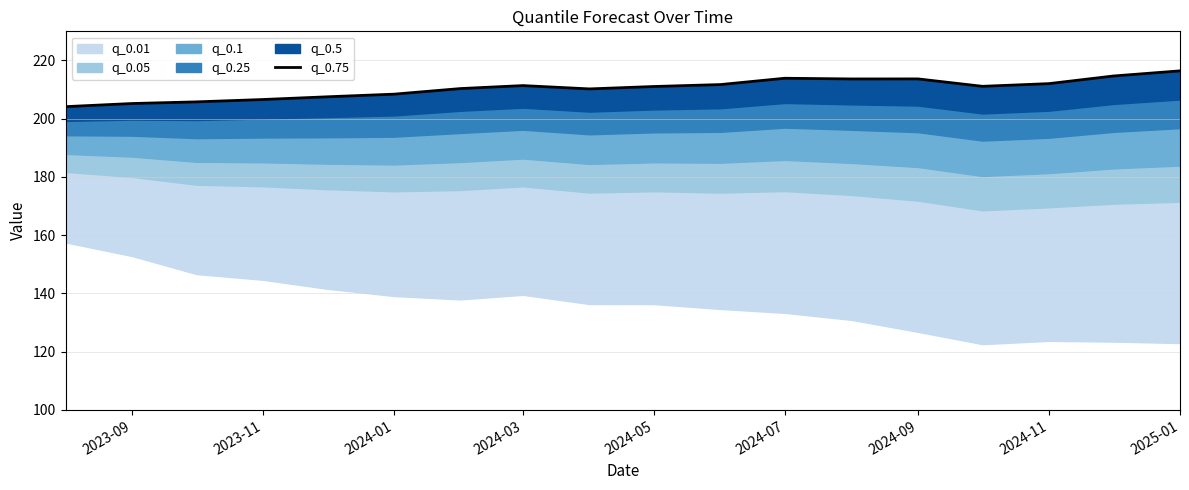

What is the approximate value at 2023-11?

206.6